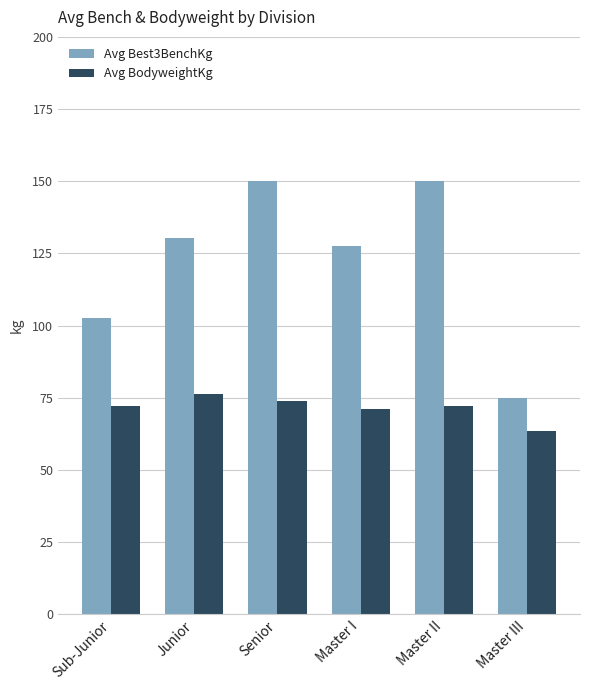

What position from the left is Master I?

4